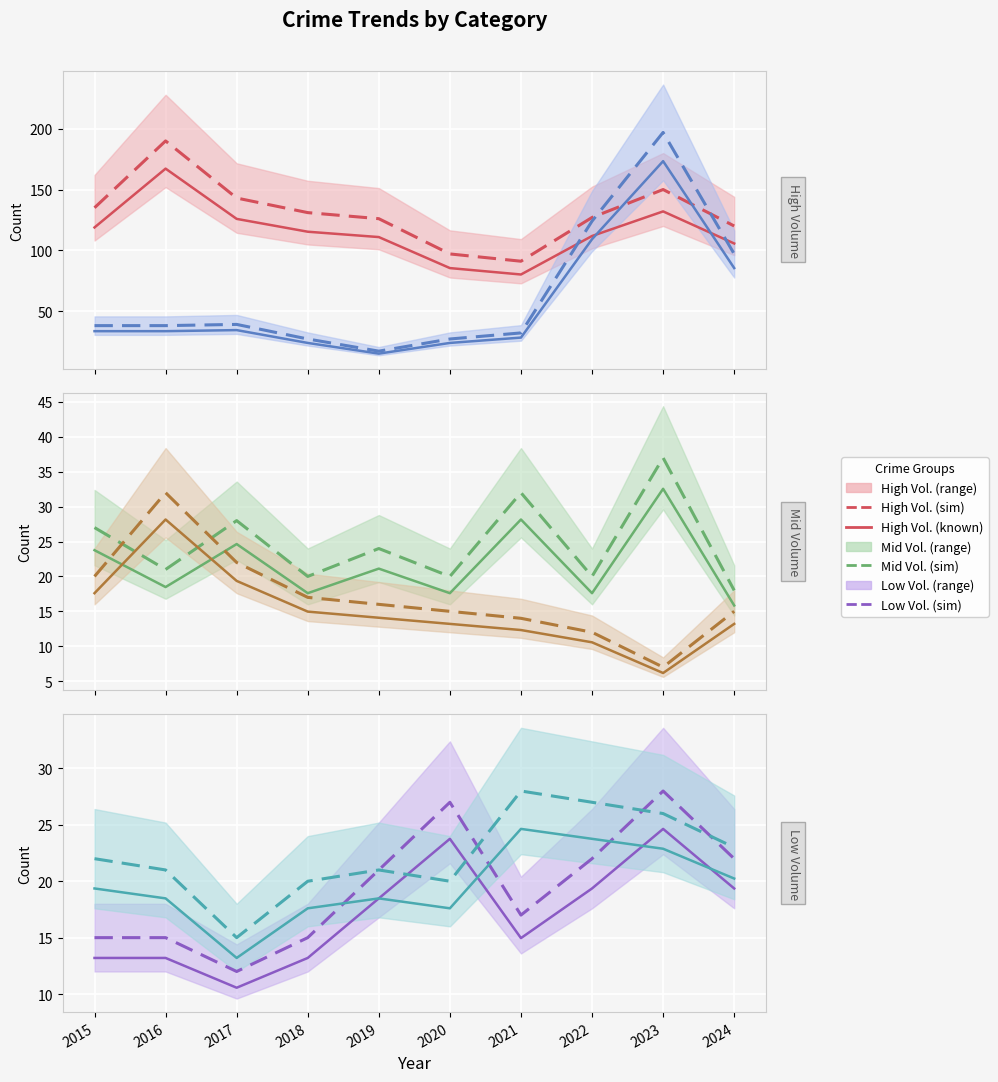

At which category is the sum across all series the highest?

2023